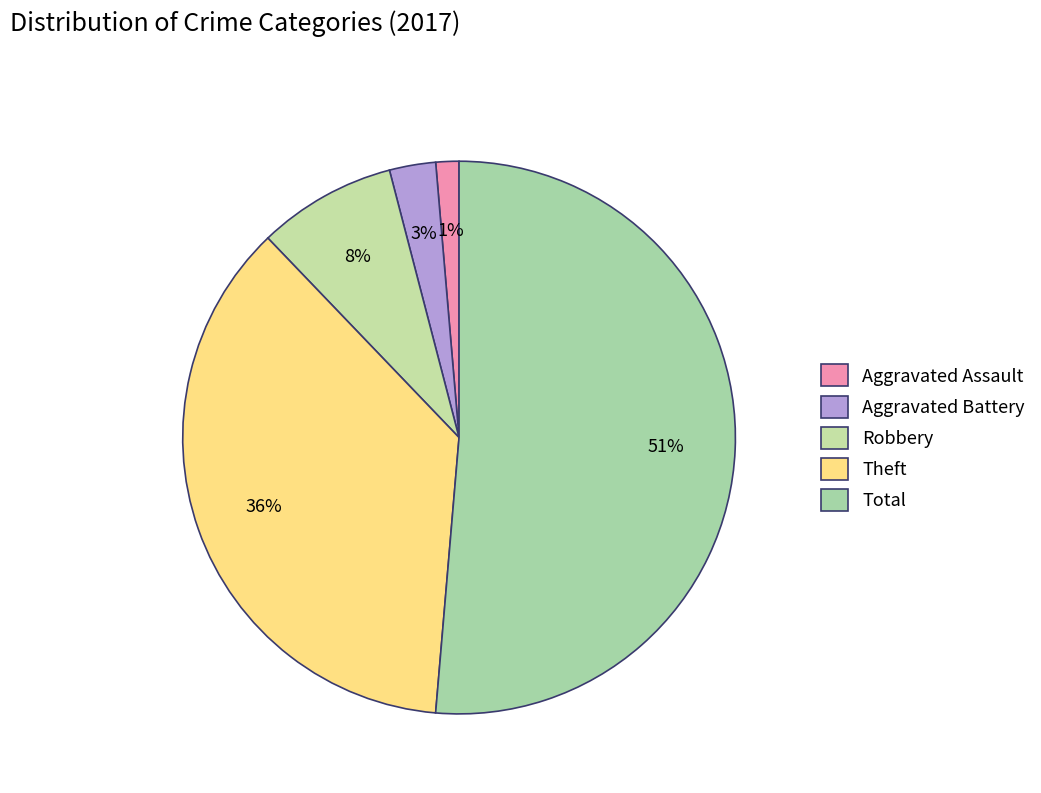

Which category has the smallest portion of the pie?

Aggravated Assault